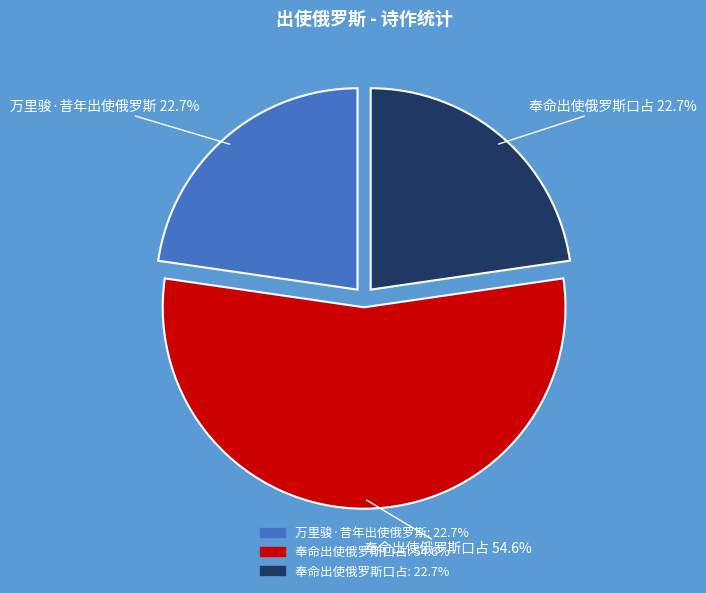

Is there any slice that represents more than half of the pie?

Yes